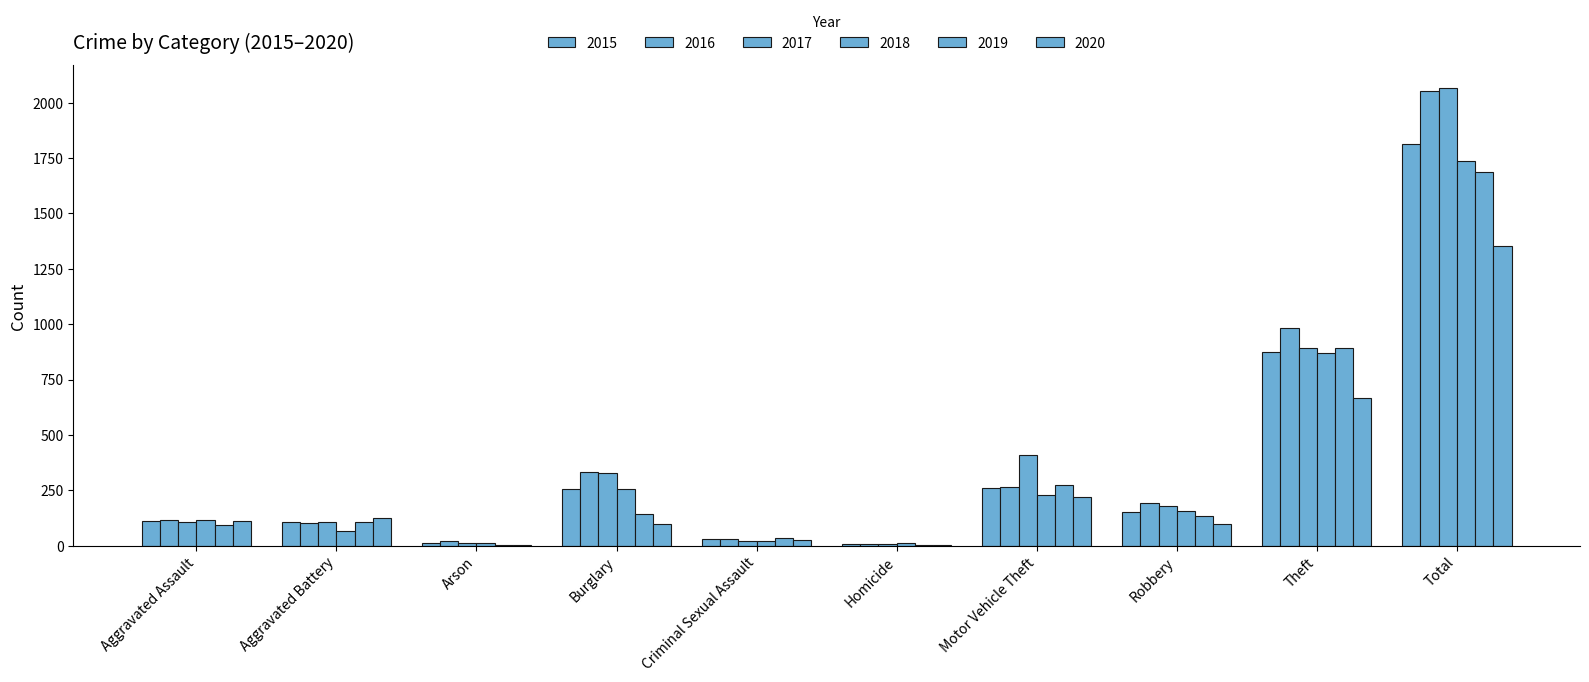

Is it true that 2015 equals 261 at Motor Vehicle Theft?

True